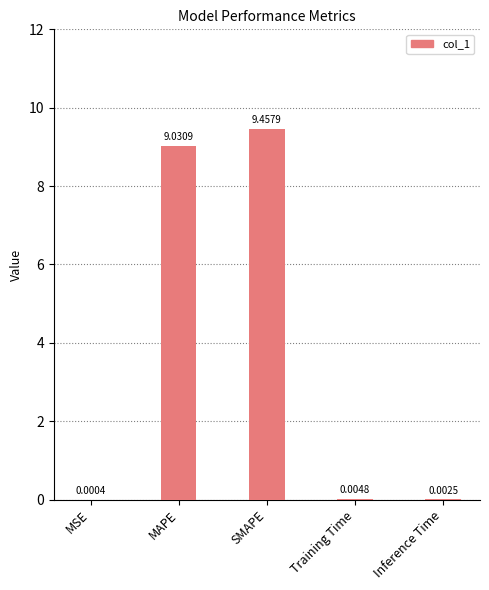

Which has a higher value, Inference Time or Training Time?

Training Time